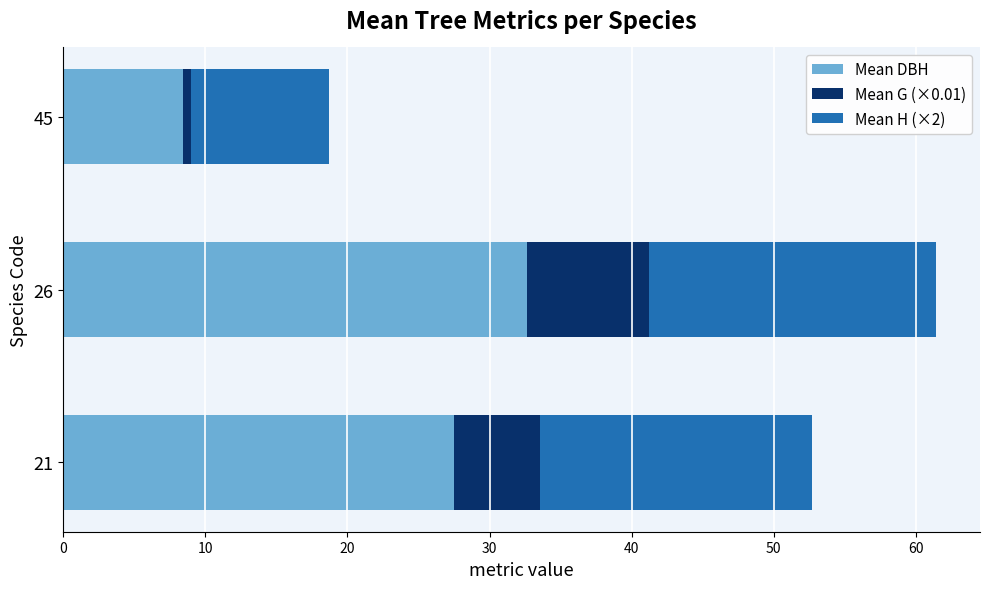

What is the maximum value for Mean DBH?

32.6